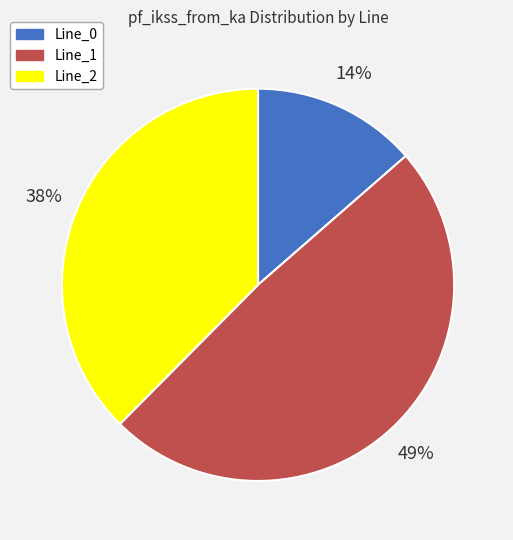

To the nearest percent, what percentage of the pie is Line_1?

49%